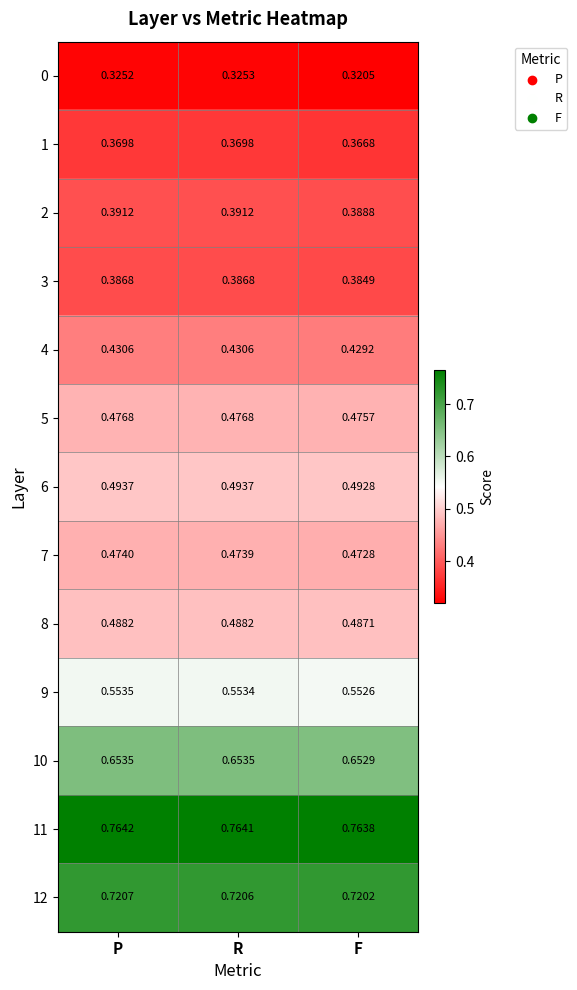

At which label is 9 closest to 0?

F